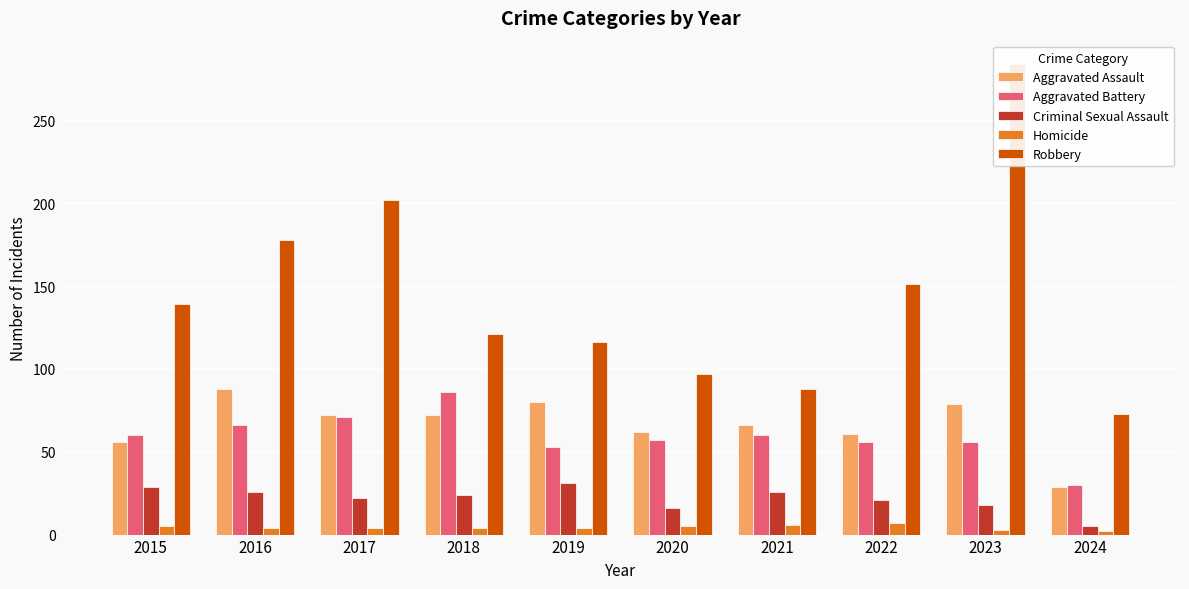

Which has a higher value, 2021 or 2023?

2023